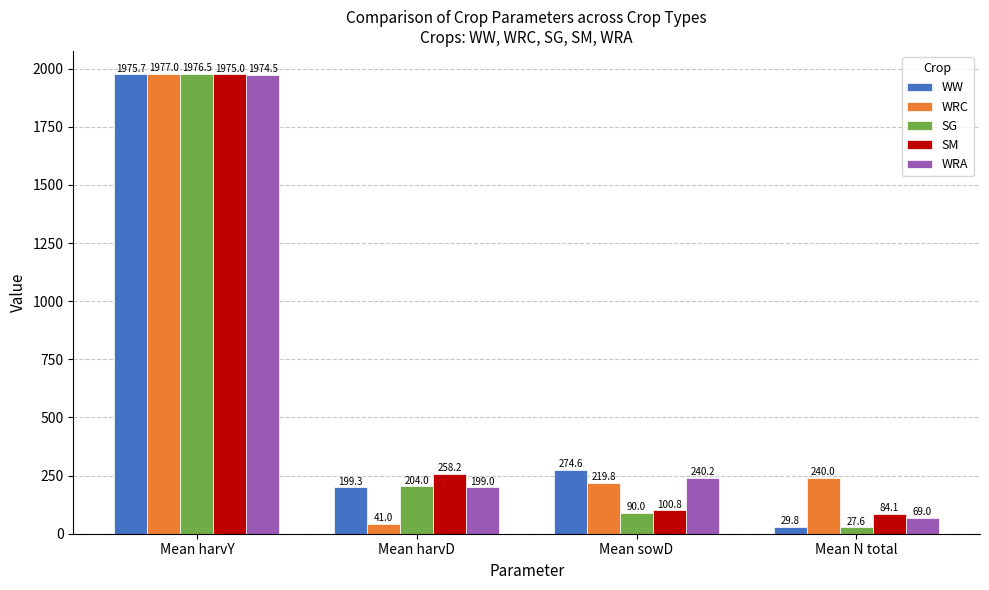

What is the spread (max minus min) of values at Mean harvY?

2.5